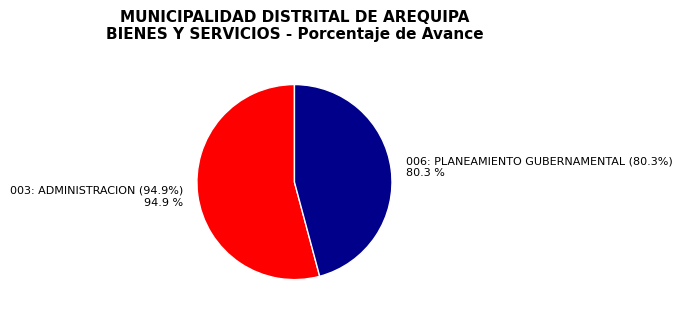

To the nearest percent, what is the difference between the 006: PLANEAMIENTO GUBERNAMENTAL (80.3%) and 003: ADMINISTRACION (94.9%) slice percentages?

8%